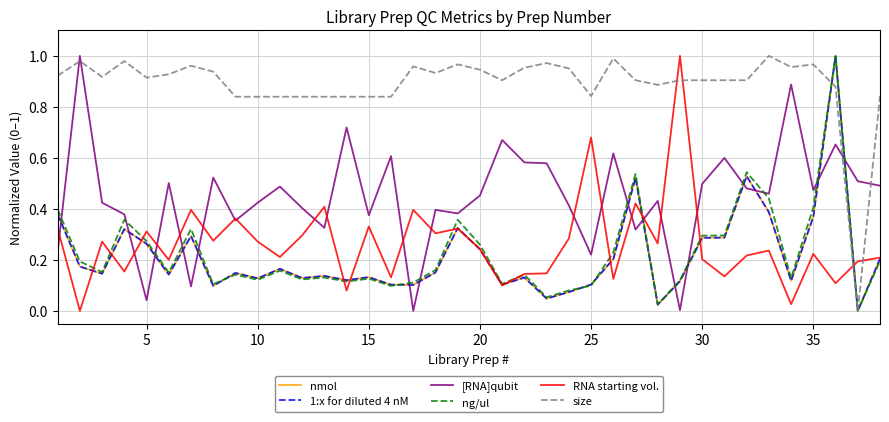

Which series has the largest total across all categories?

size